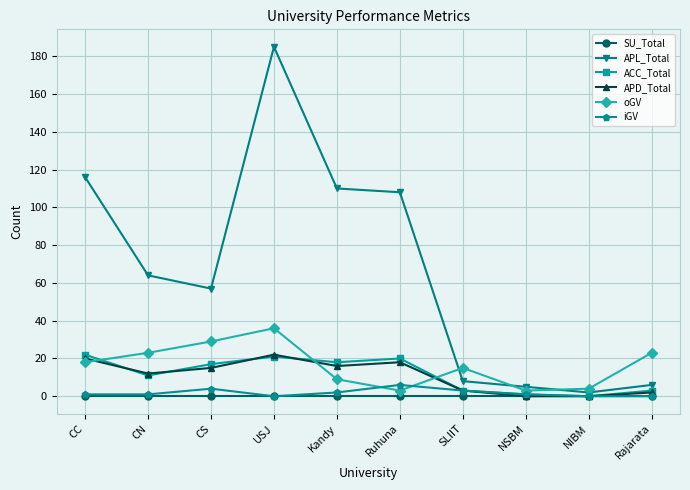

What is the value of the ACC_Total point at the 7th from the left?

3